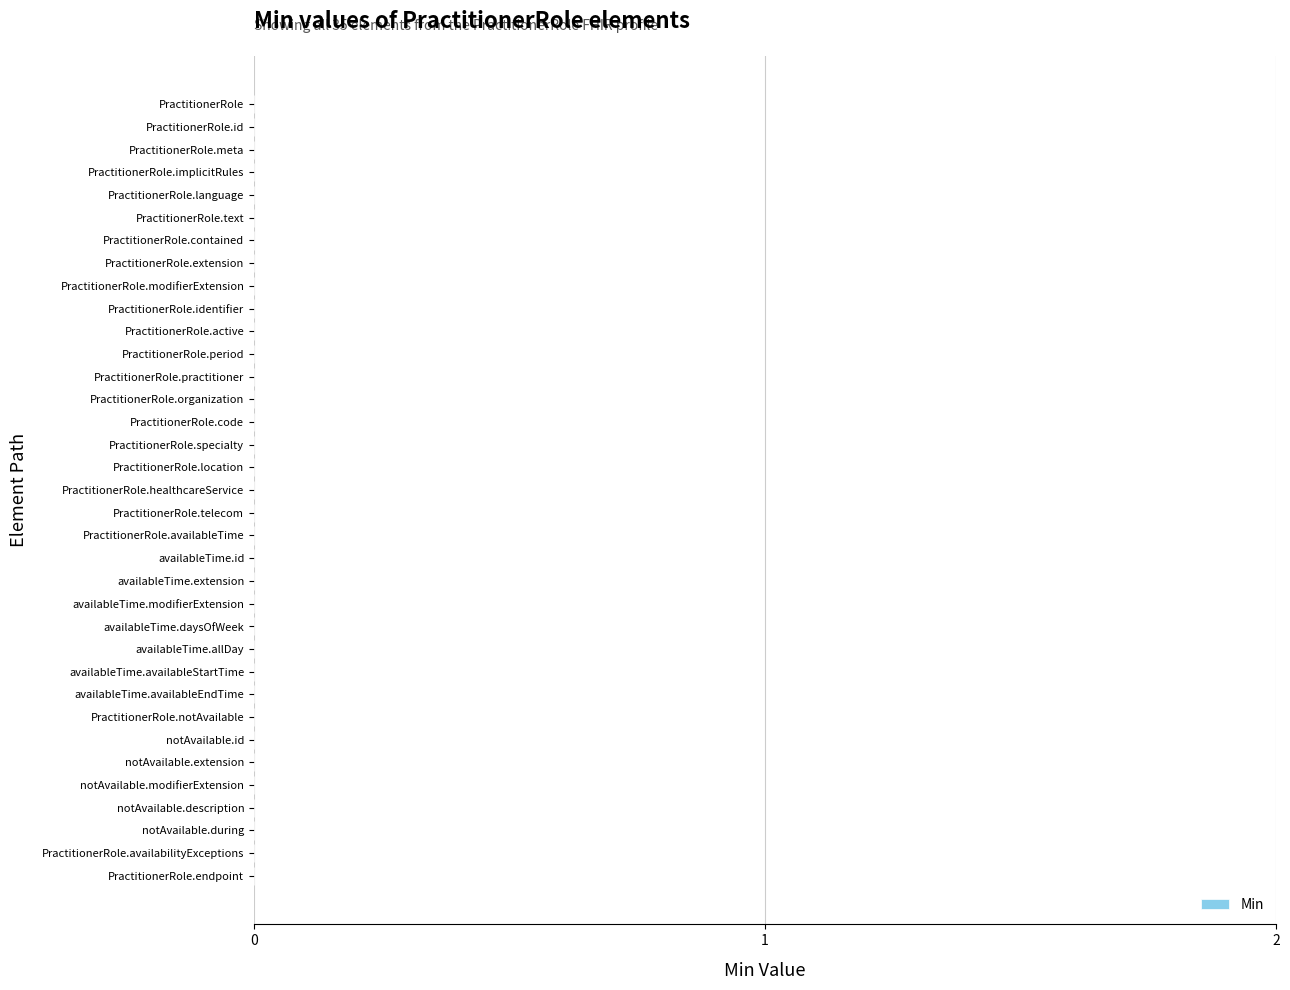

The chart shows a value of 0 at PractitionerRole.location. True or false?

True